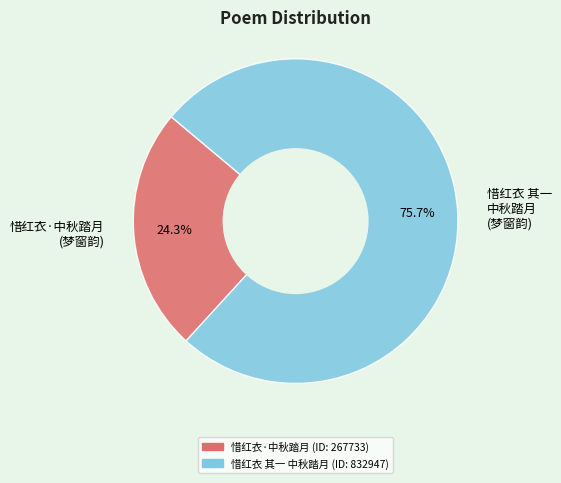

Rank the categories by value from lowest to highest.

惜红衣·中秋踏月 (梦窗韵), 惜红衣 其一 中秋踏月 (梦窗韵)